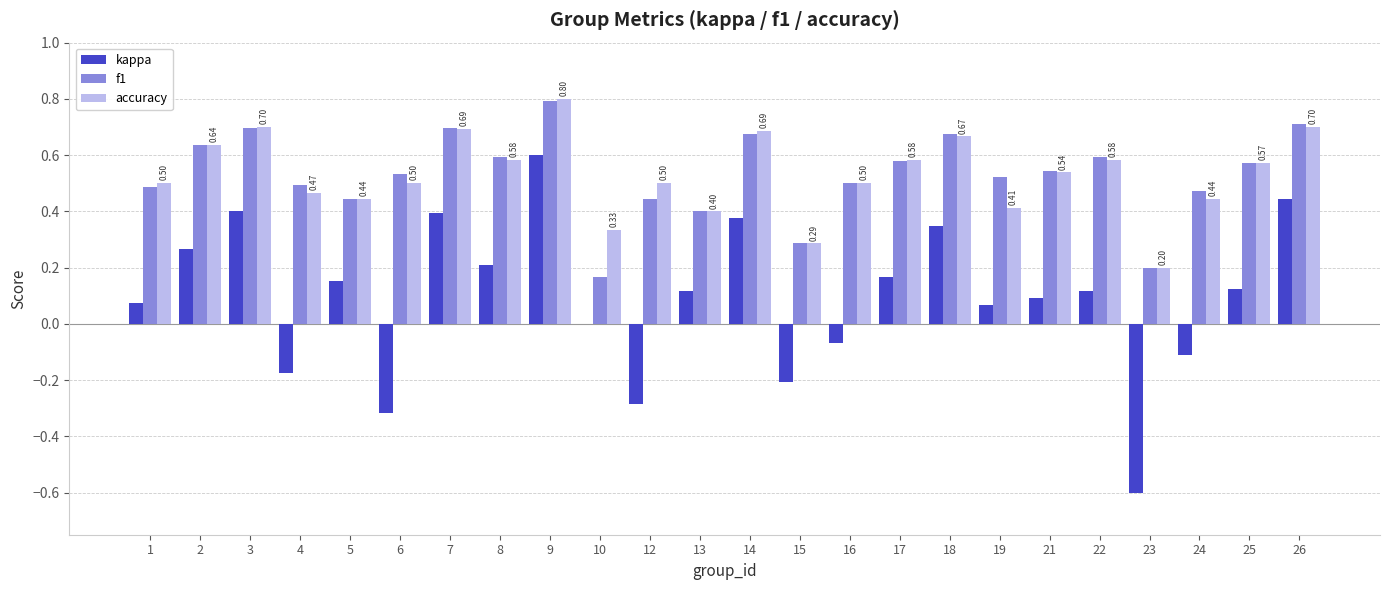

Is it true that f1 equals 0.7 at 3?

True